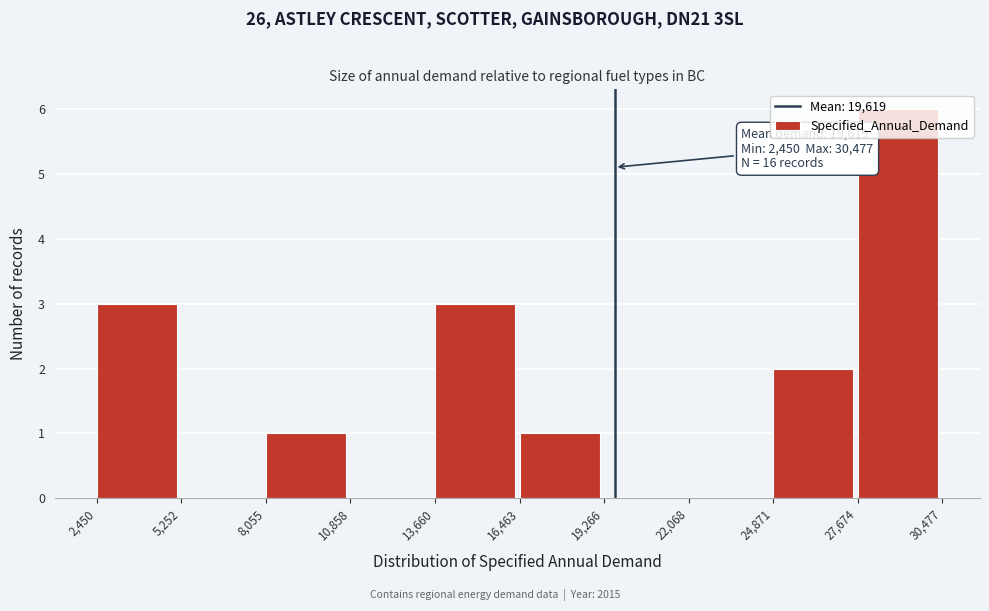

Which range on the x-axis has the tallest bar?

27,674 to 30,477